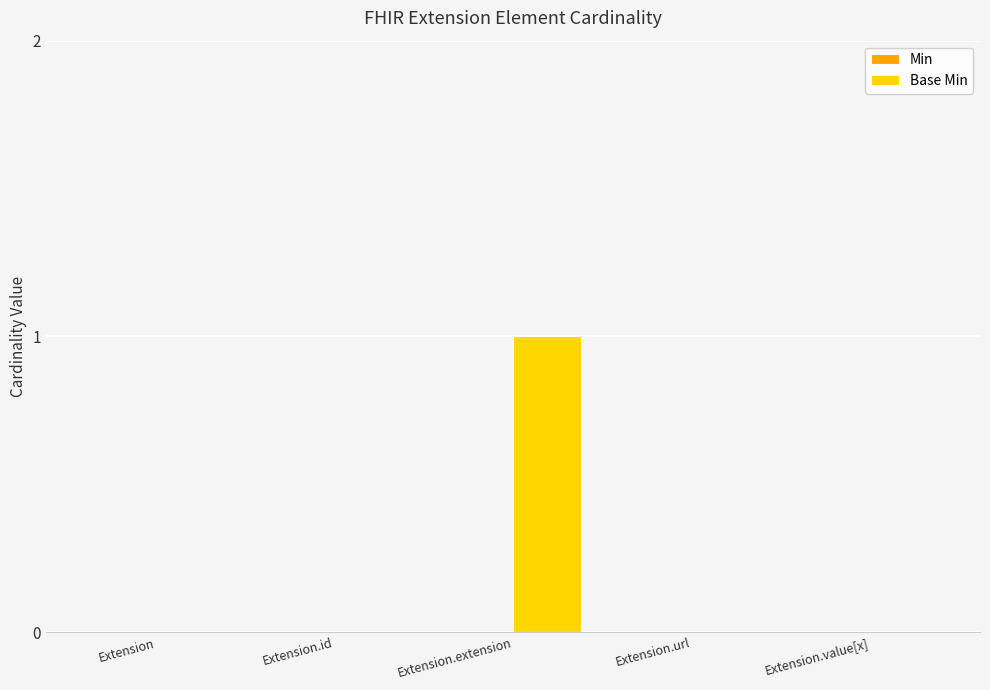

Between Extension.url and Extension.extension, which is larger?

Extension.extension